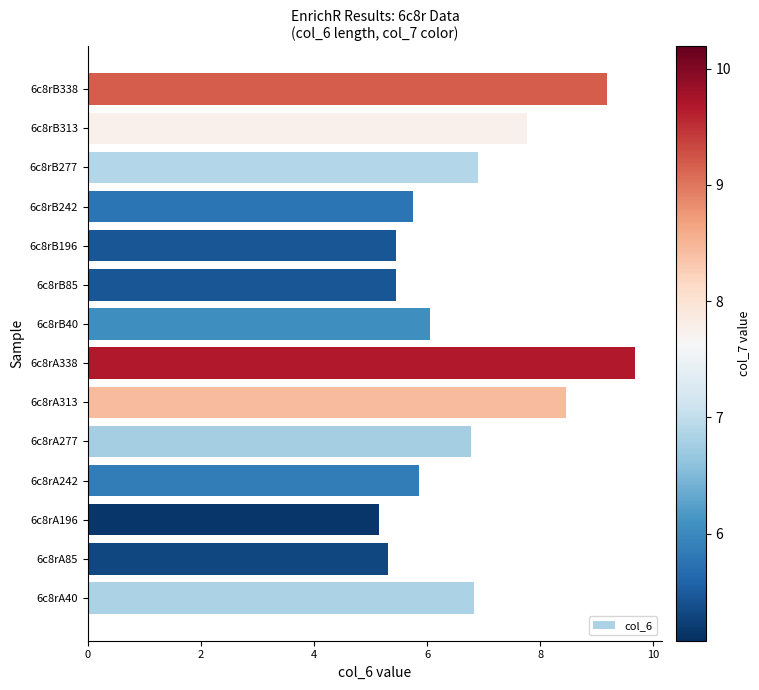

Is it true that the value at 6c8rA277 is 6.8?

True